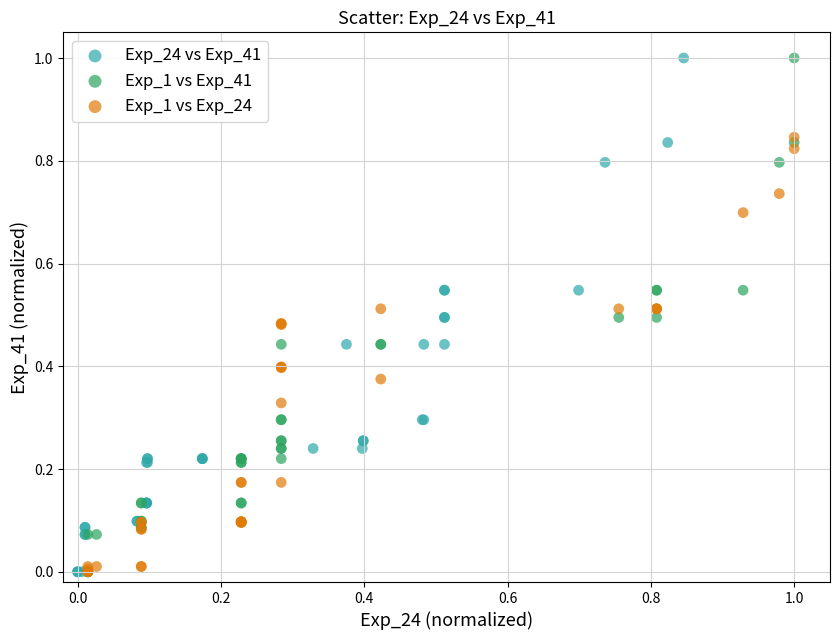

What are all the series names shown in the legend?

Exp_24 vs Exp_41, Exp_1 vs Exp_41, Exp_1 vs Exp_24